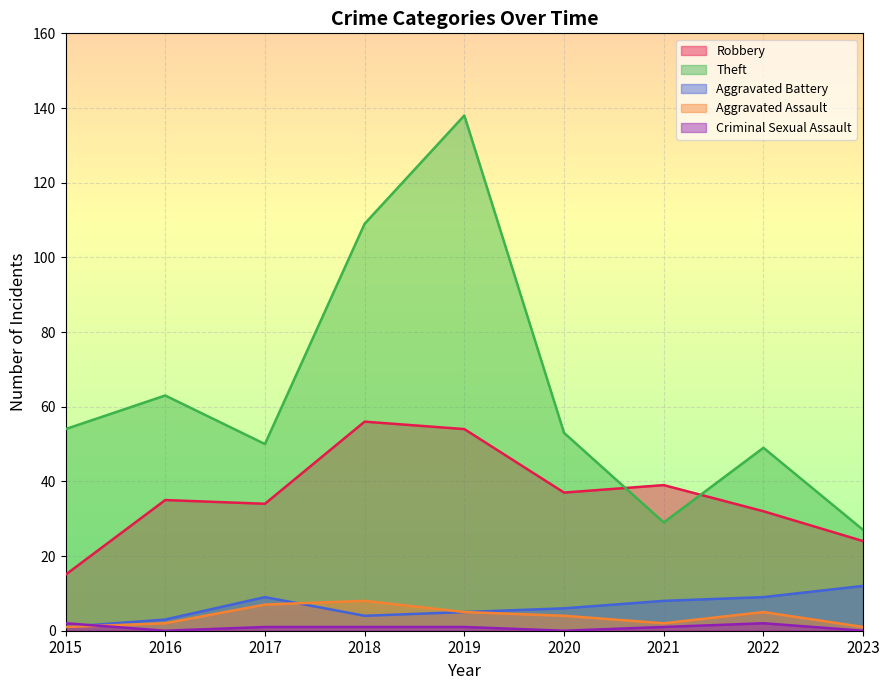

Which category has the lowest value in the Aggravated Assault series?

2015